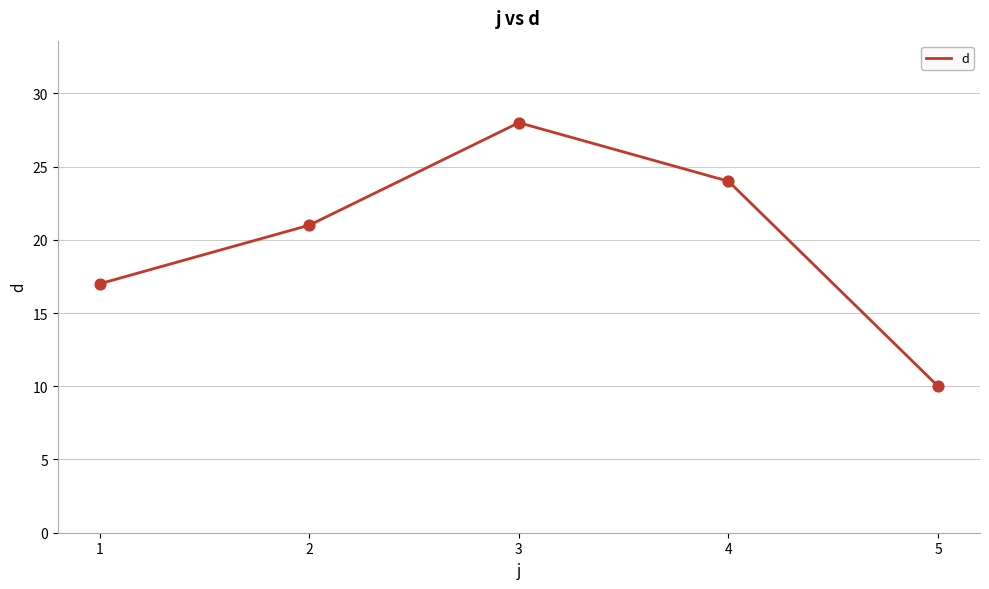

What is the change in value from 3 to 4?

-4